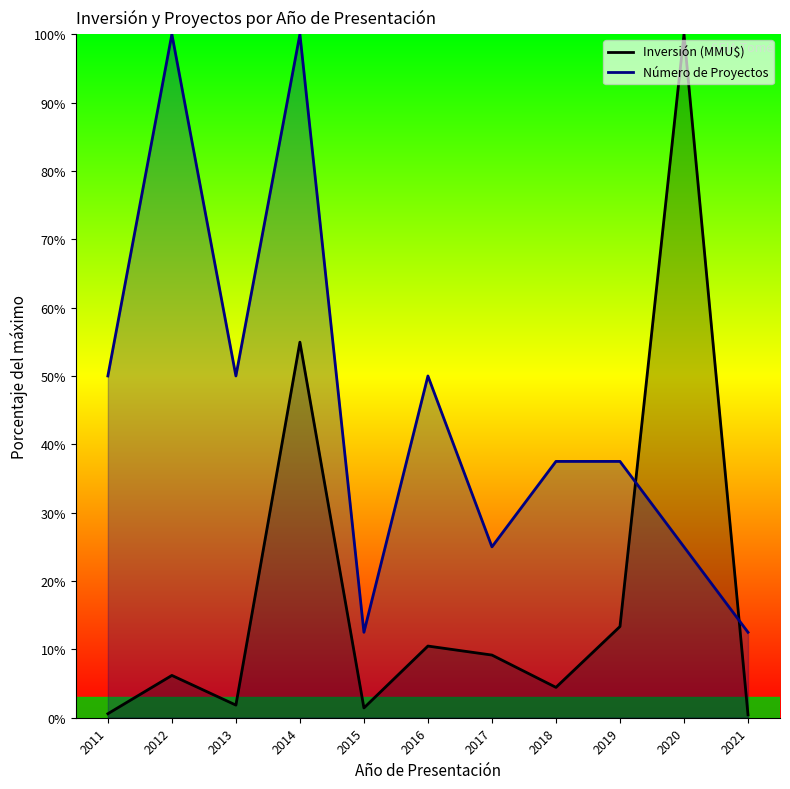

Which series has the largest range (max minus min)?

Inversión (MMU$)